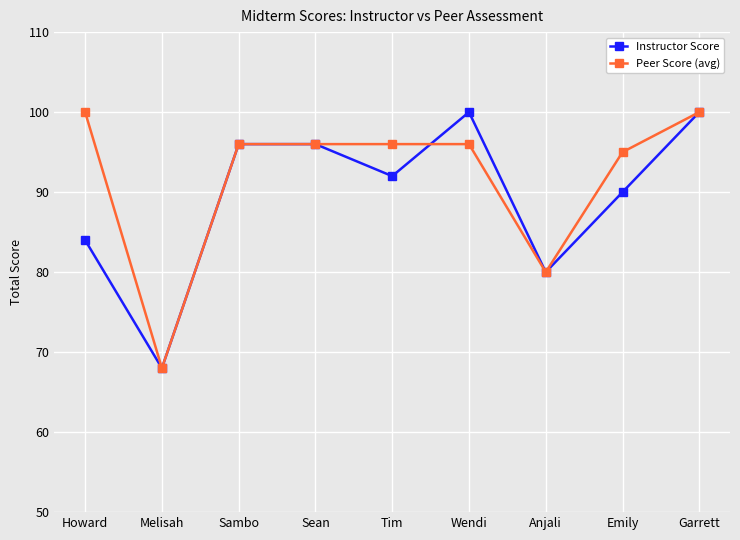

What is the difference between the second highest and minimum values in the Peer Score (avg) series?

32